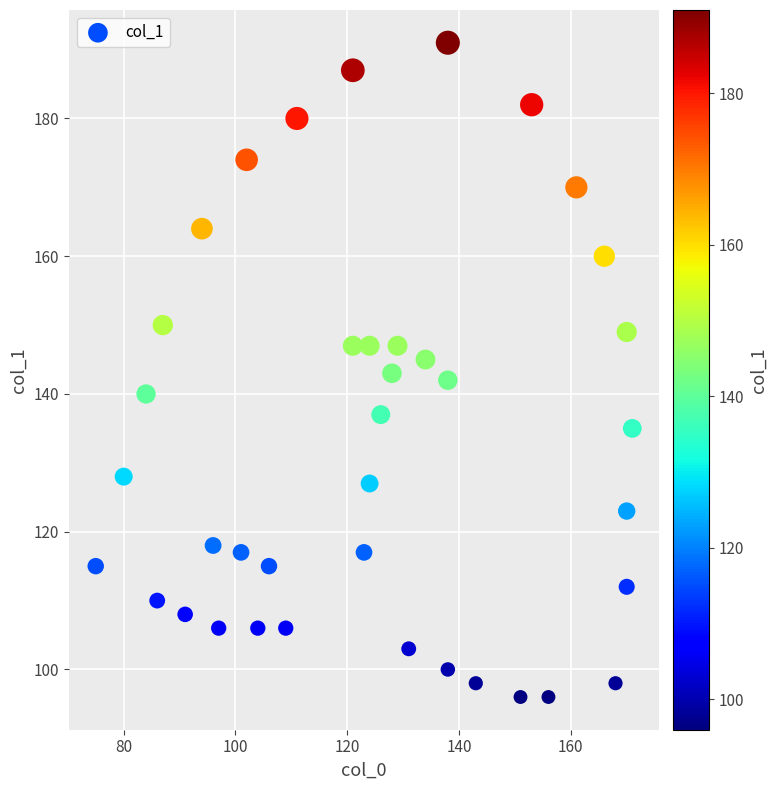

What is the range of X values (max minus min)?

96